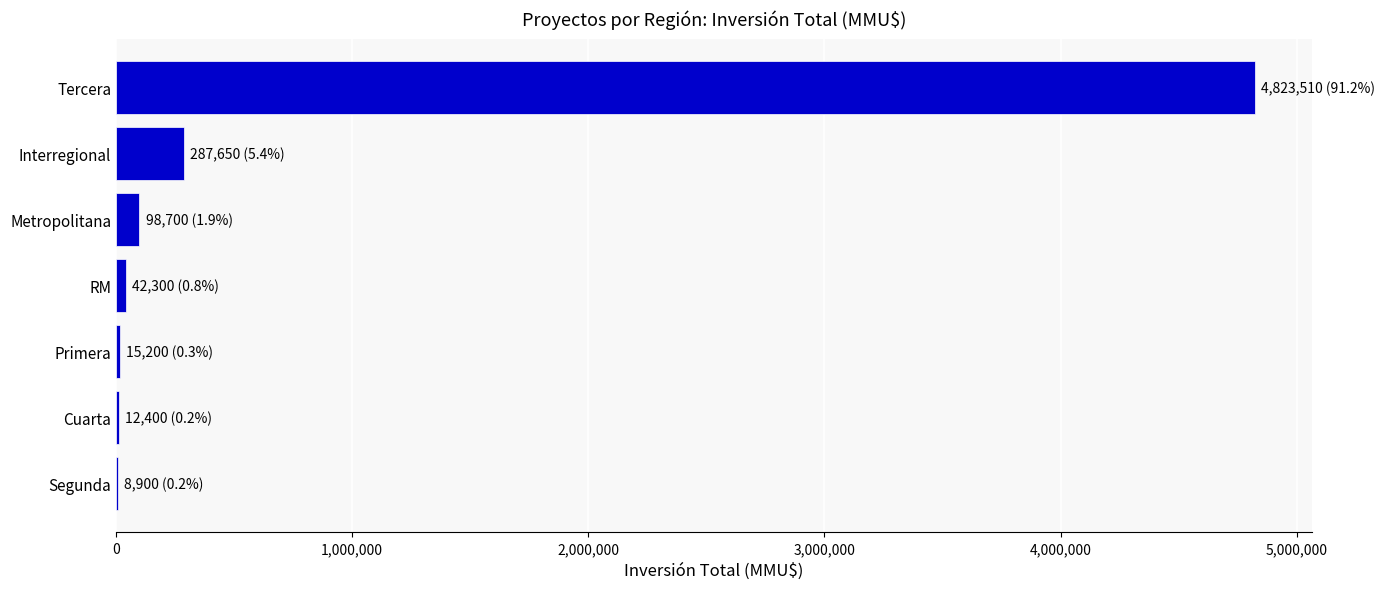

Are the bars grouped side by side (vs. stacked)?

No